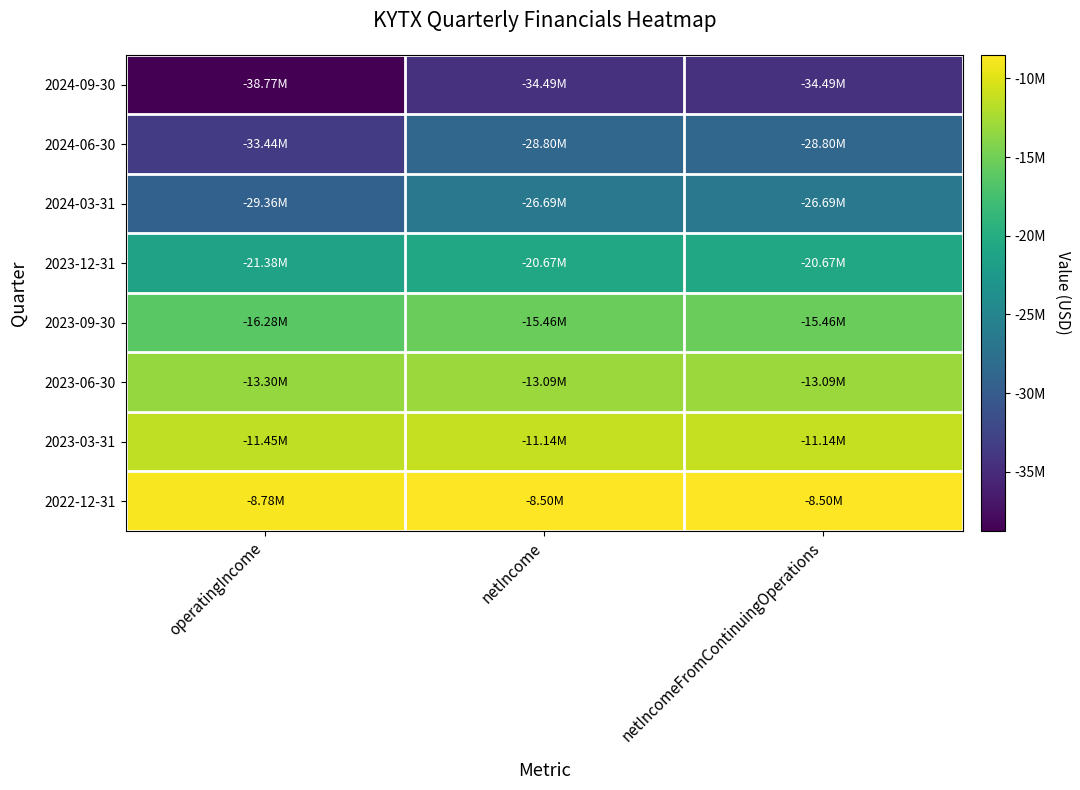

Reading left to right, what are all the values shown in this chart?

2024-09-30: operatingIncome=-38770000	netIncome=-34492000	netIncomeFromContinuingOperations=-34492000
2024-06-30: operatingIncome=-33435000	netIncome=-28803000	netIncomeFromContinuingOperations=-28803000
2024-03-31: operatingIncome=-29358000	netIncome=-26693000	netIncomeFromContinuingOperations=-26693000
2023-12-31: operatingIncome=-21377000	netIncome=-20667000	netIncomeFromContinuingOperations=-20667000
2023-09-30: operatingIncome=-16282000	netIncome=-15465000	netIncomeFromContinuingOperations=-15465000
2023-06-30: operatingIncome=-13302000	netIncome=-13091000	netIncomeFromContinuingOperations=-13091000
2023-03-31: operatingIncome=-11445000	netIncome=-11143000	netIncomeFromContinuingOperations=-11143000
2022-12-31: operatingIncome=-8775000	netIncome=-8496000	netIncomeFromContinuingOperations=-8496000